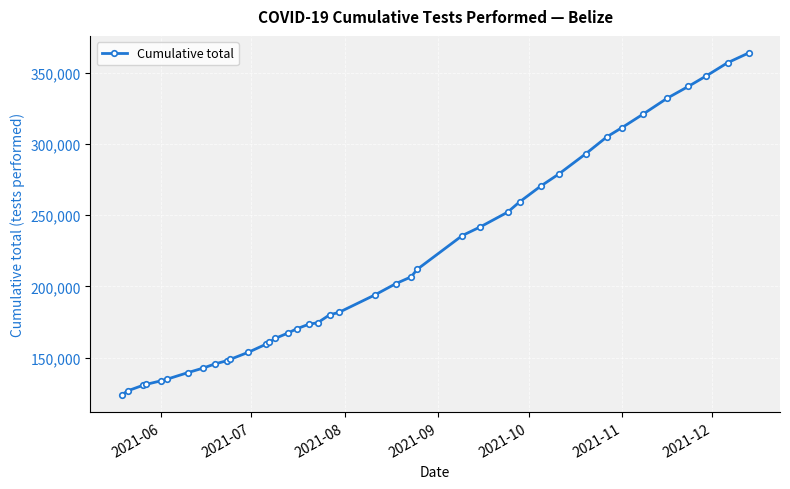

What is the sum of all values?

8515240